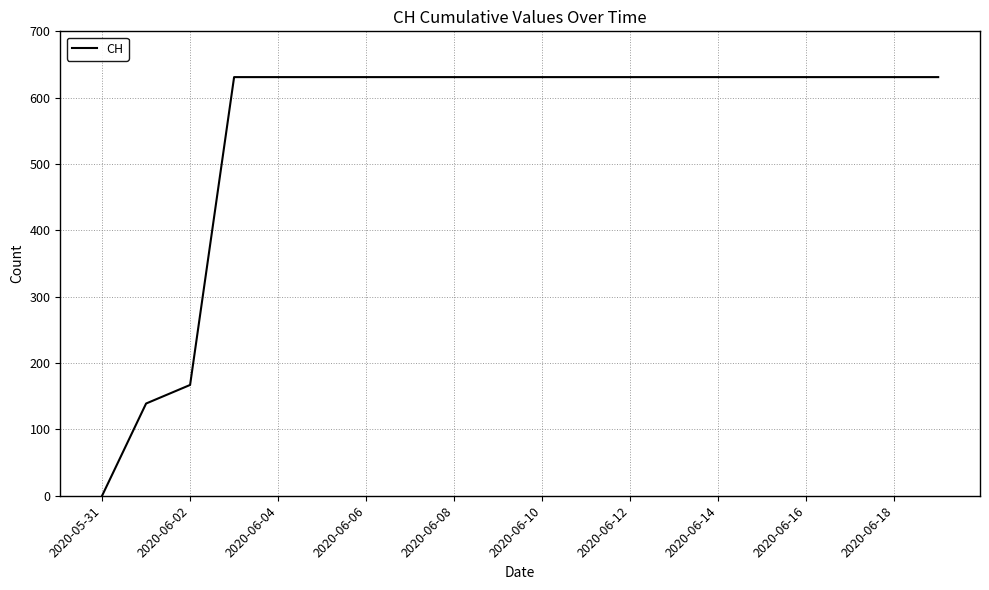

What is the greatest value displayed?

631